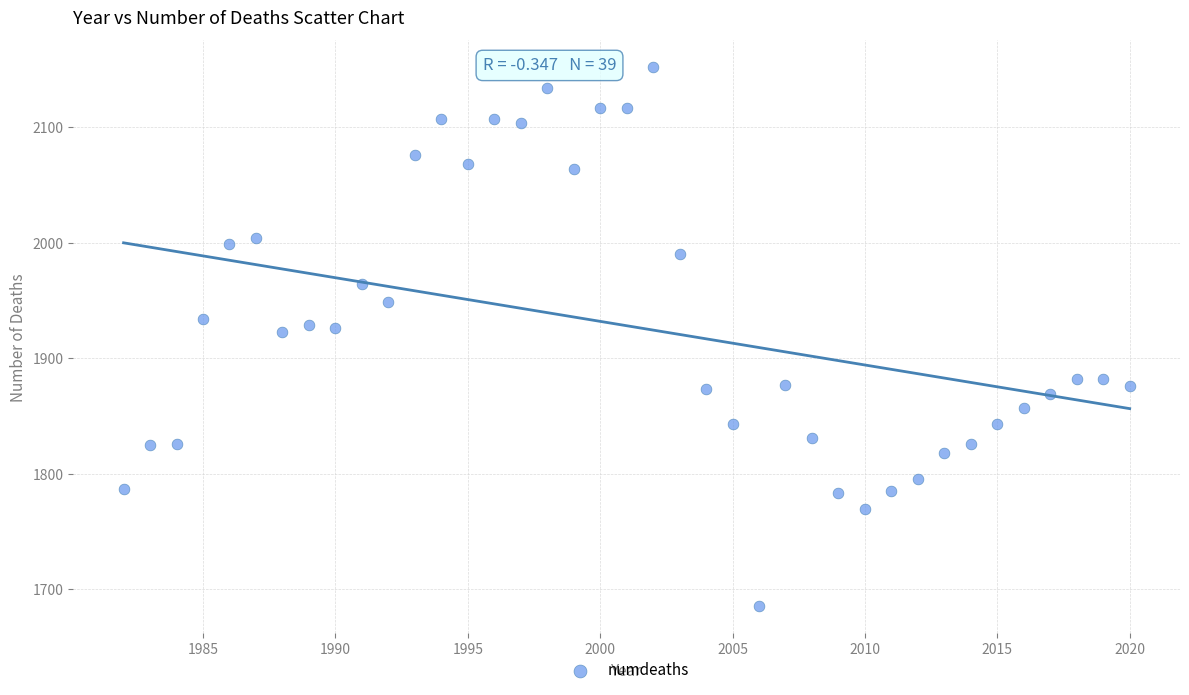

What is the range of Y values (max minus min)?

467